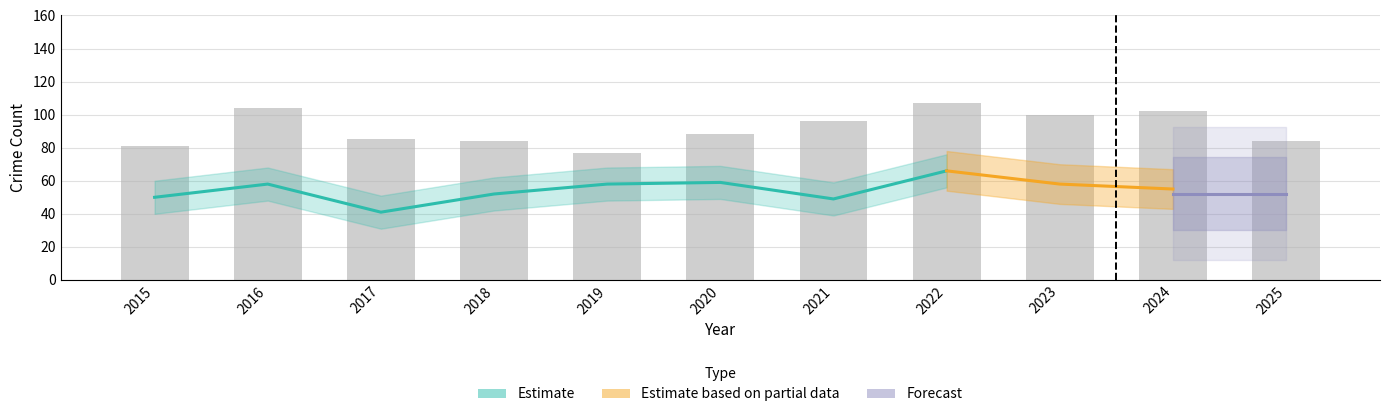

How many values in the Total series are below 88?

5